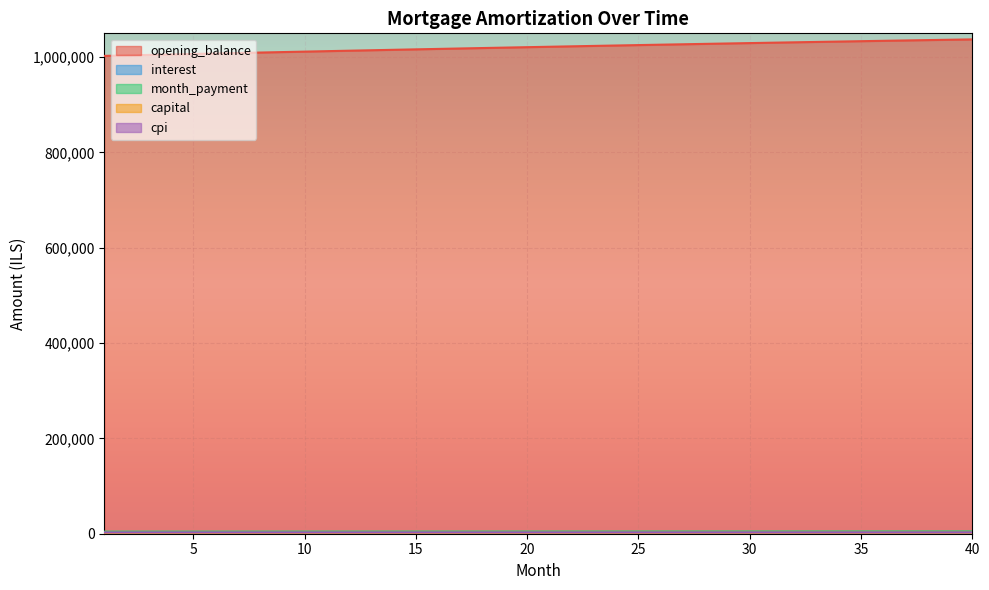

How many data points in cpi are less than 2720?

20